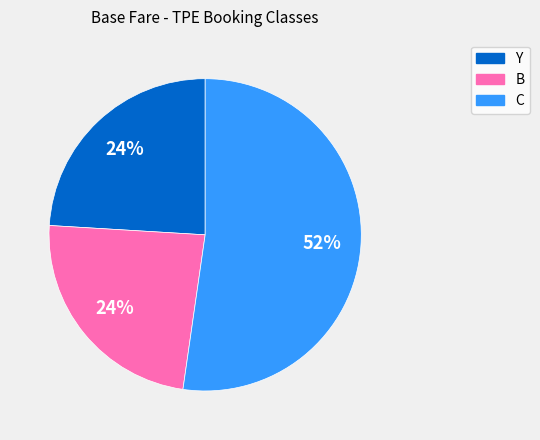

Is it true that Y is 24% of the pie?

True